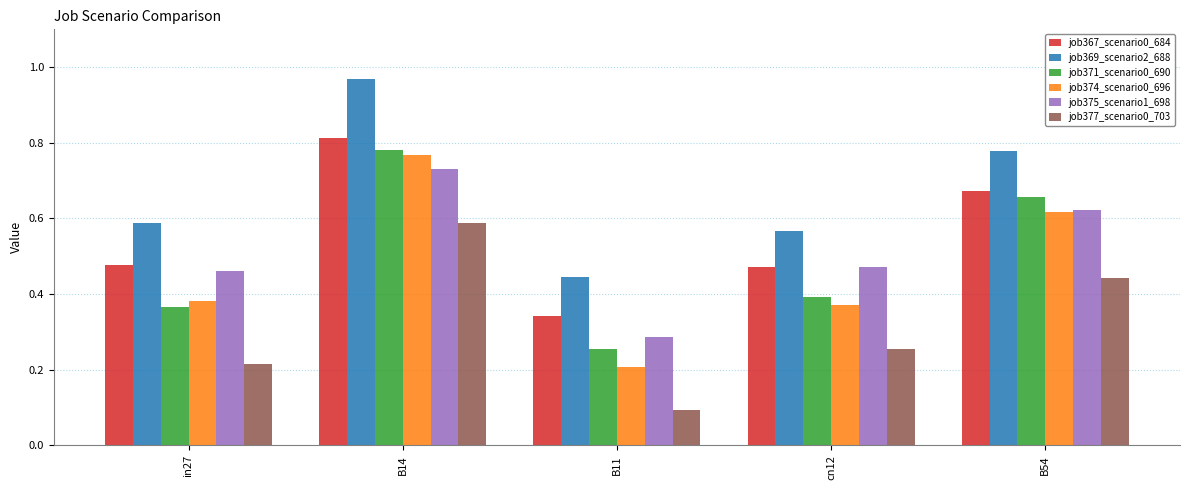

Which category has the highest value across all series?

B14